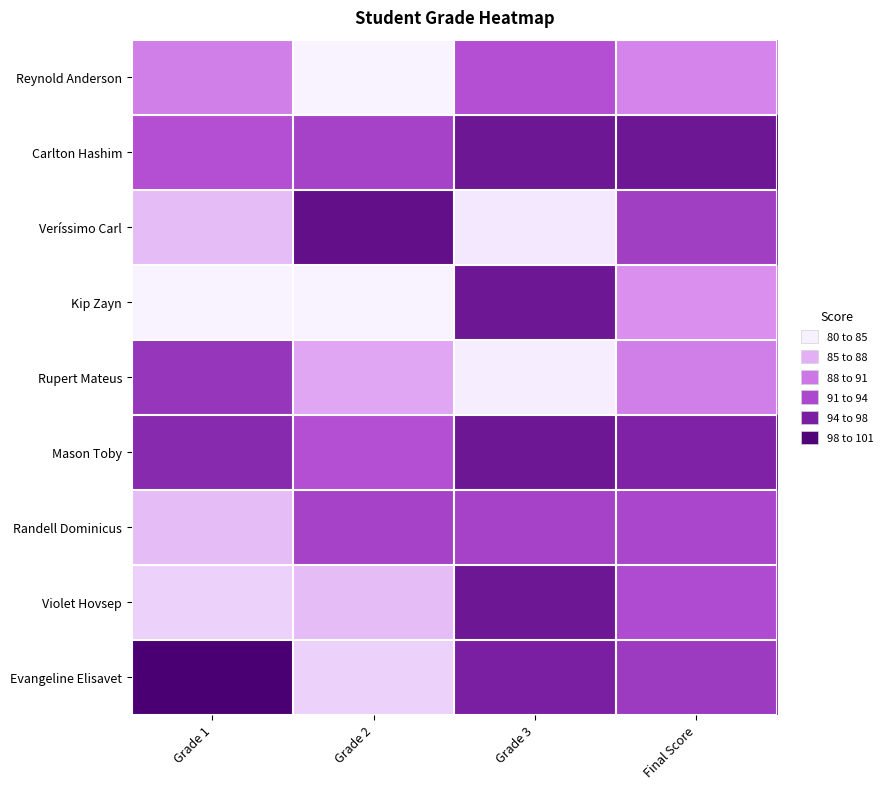

At which category does the chart reach its peak across all series?

Grade 1